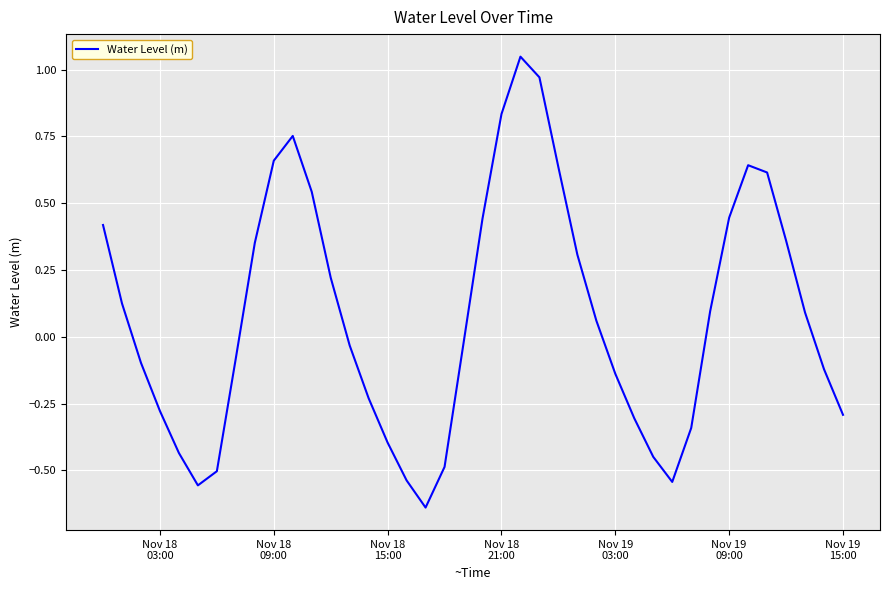

What is the difference between the maximum and minimum values?

1.7